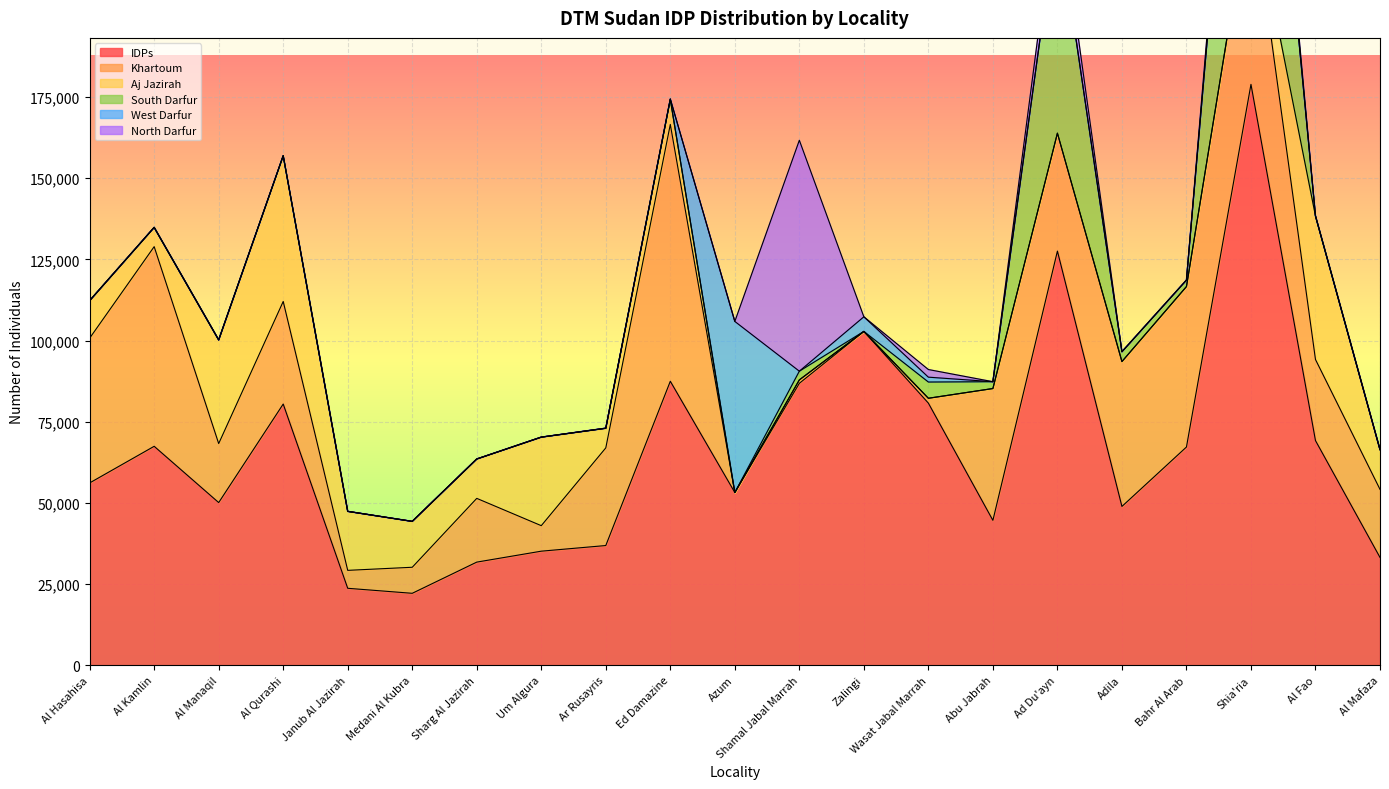

What is the difference between the second highest and minimum values in the South Darfur series?

68005